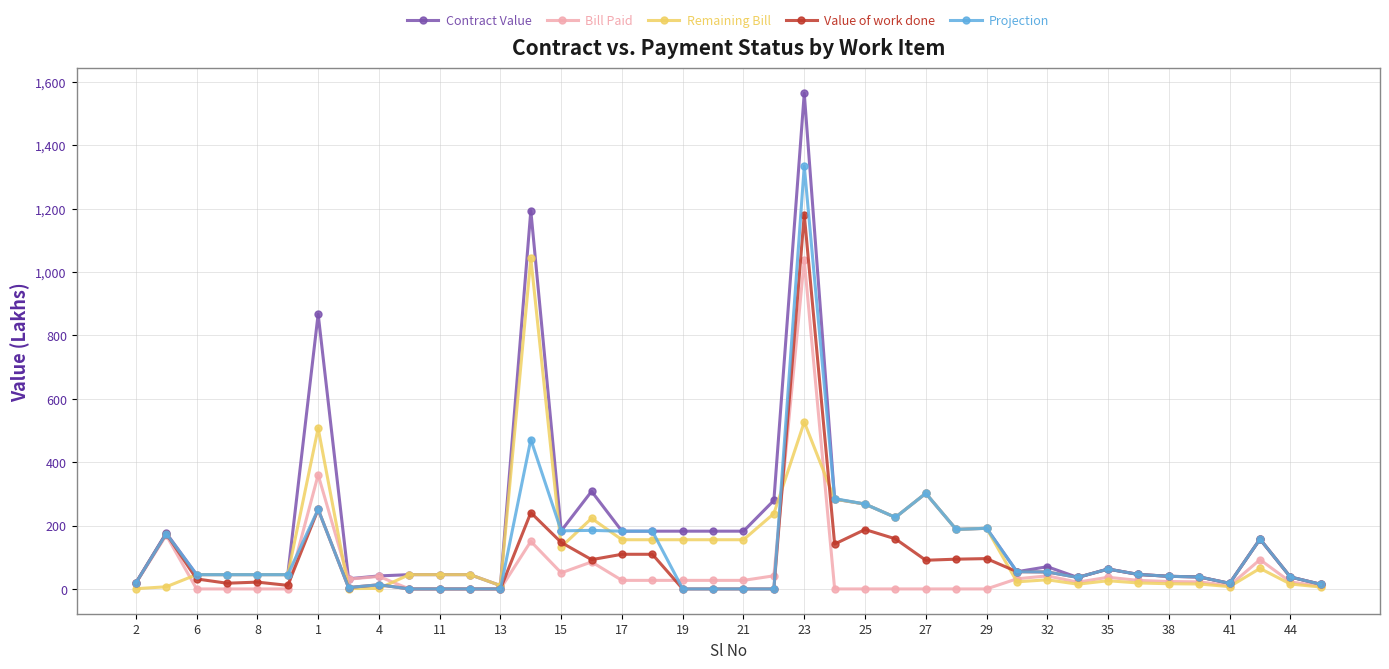

True or false: Remaining Bill has more than 1 points higher than both neighbors.

True